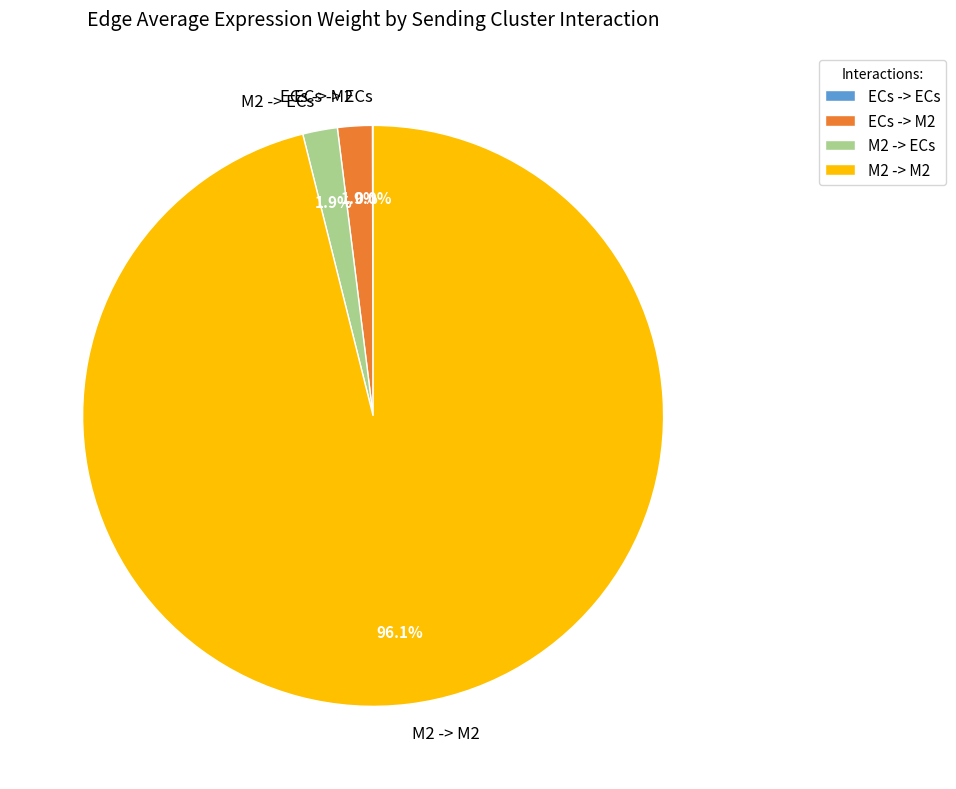

Is the sum of M2 -> ECs and M2 -> M2 greater than half?

Yes